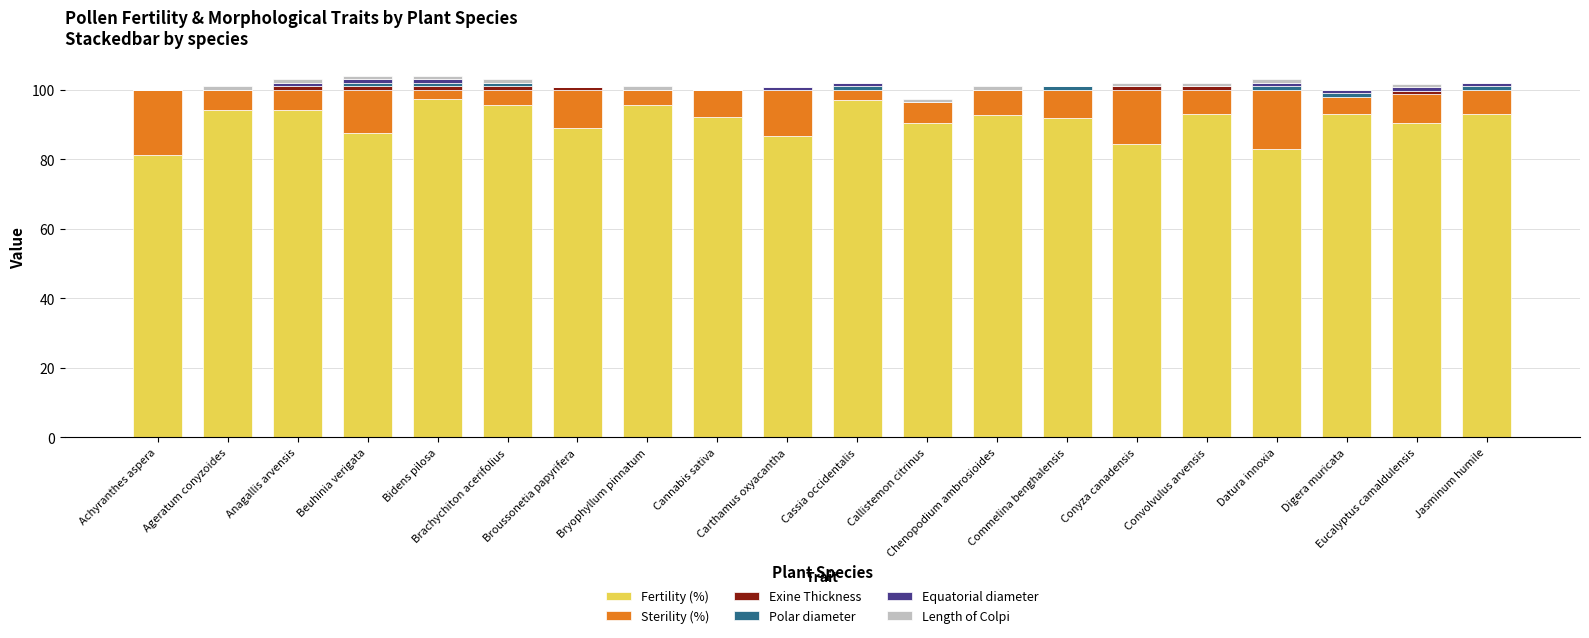

Are the bars grouped side by side (vs. stacked)?

No